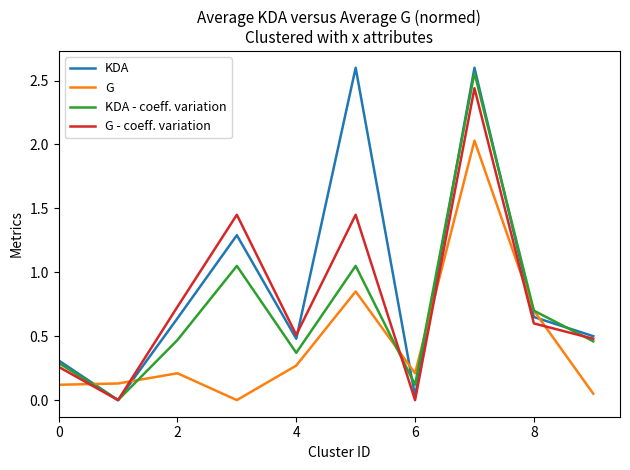

List the series in order of their overall mean, lowest first.

G, KDA - coeff. variation, G - coeff. variation, KDA